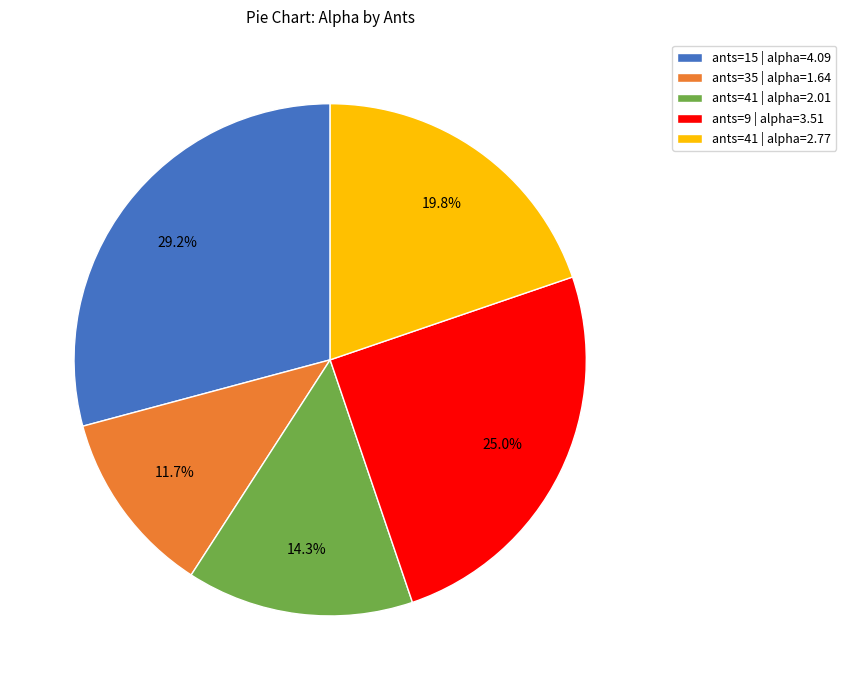

Combined, what portion of the pie is ants=41 | alpha=2.01 and ants=15 | alpha=4.09?

43.5%